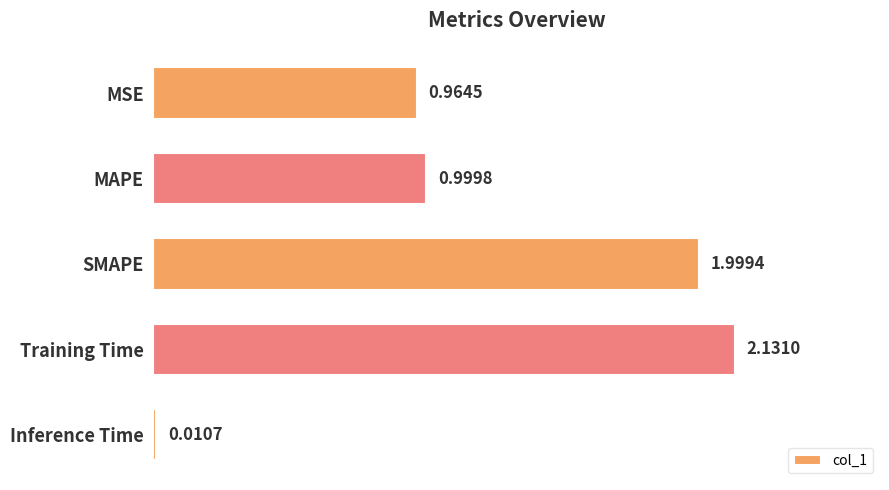

What is the average value?

1.2